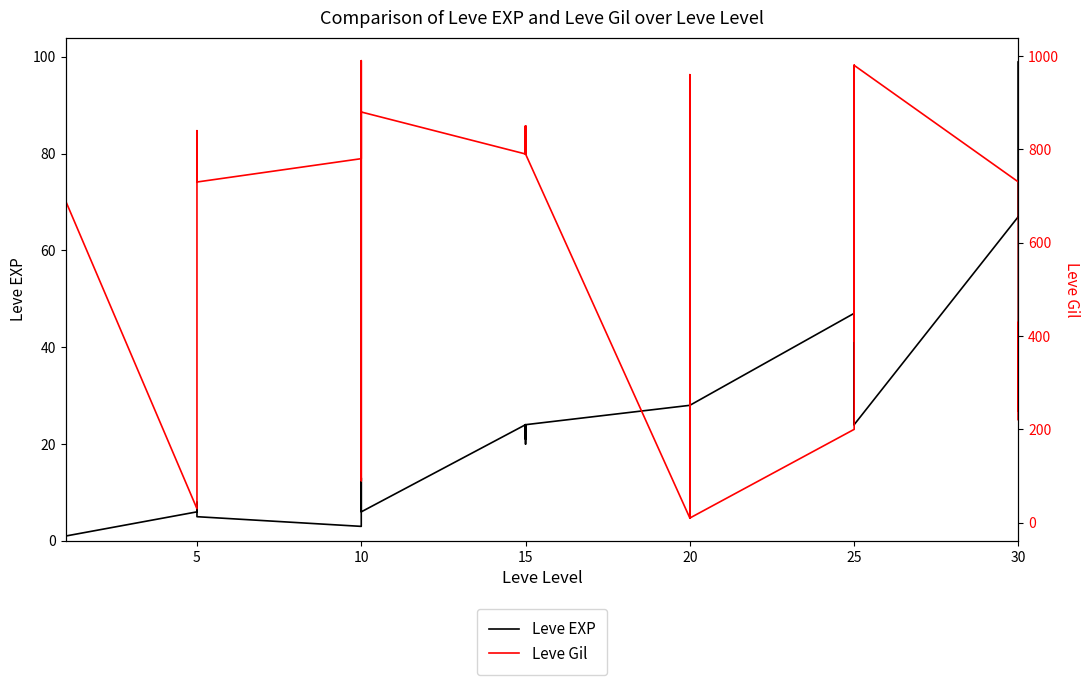

Which series has the widest spread of values?

Leve Gil